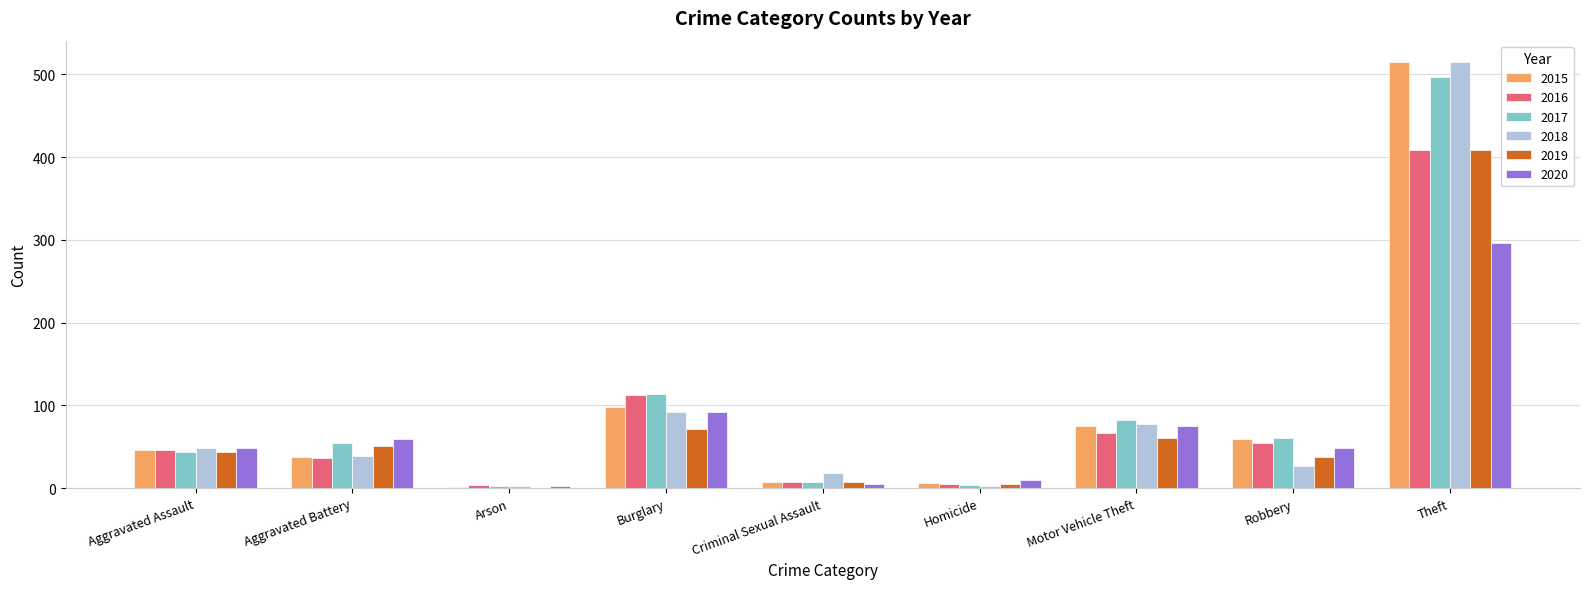

What is the total value across all series at Theft?

2641